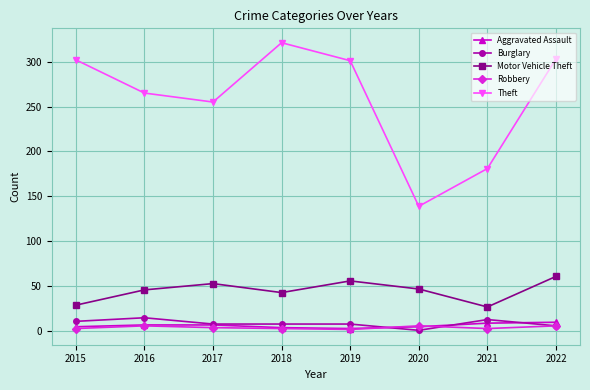

Which series changed the most between 2016 and 2022?

Theft